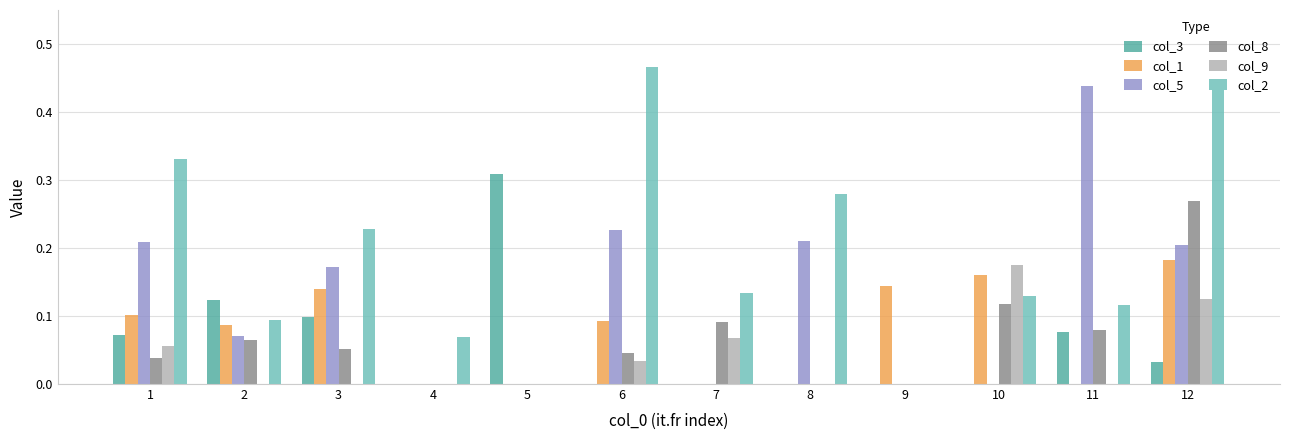

What is the sum of all col_5 values?

1.5